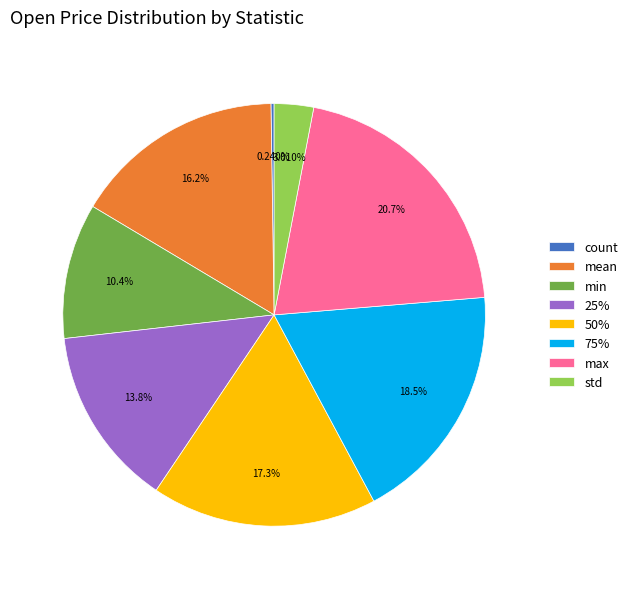

To the nearest percent, what percentage of the pie is 50%?

17%